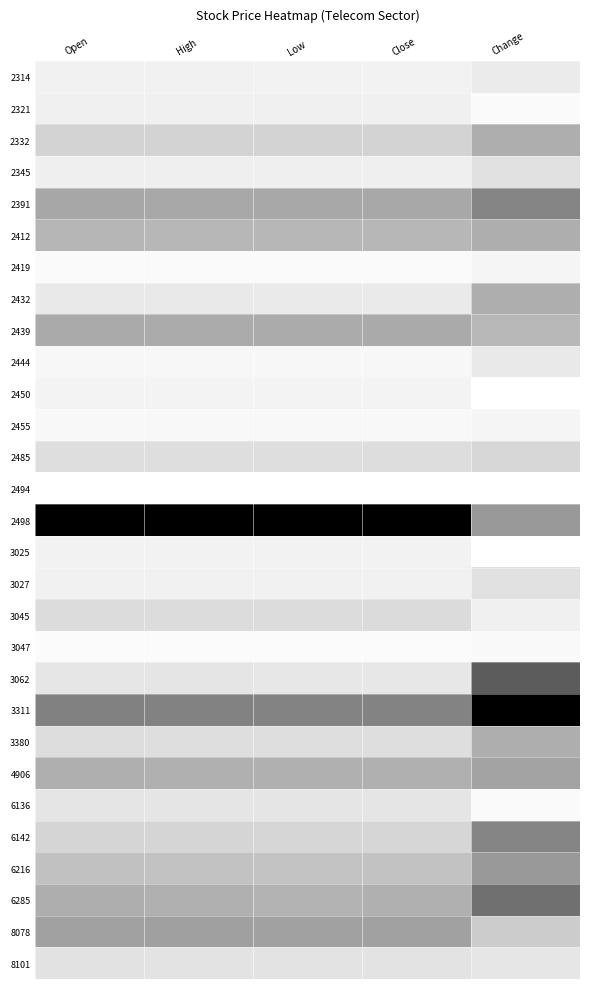

Reading left to right, extract all data points from this chart.

2314: Open=0.9	High=0.9	Low=0.9	Close=0.9	Change=0.9
2321: Open=0.9	High=0.9	Low=0.9	Close=0.9	Change=1.0
2332: Open=0.8	High=0.8	Low=0.8	Close=0.8	Change=0.7
2345: Open=0.9	High=0.9	Low=0.9	Close=0.9	Change=0.9
2391: Open=0.7	High=0.7	Low=0.7	Close=0.7	Change=0.5
2412: Open=0.7	High=0.7	Low=0.7	Close=0.7	Change=0.7
2419: Open=1.0	High=1.0	Low=1.0	Close=1.0	Change=1.0
2432: Open=0.9	High=0.9	Low=0.9	Close=0.9	Change=0.7
2439: Open=0.7	High=0.7	Low=0.7	Close=0.7	Change=0.7
2444: Open=1.0	High=1.0	Low=1.0	Close=1.0	Change=0.9
2450: Open=1.0	High=1.0	Low=1.0	Close=1.0	Change=1.0
2455: Open=1.0	High=1.0	Low=1.0	Close=1.0	Change=1.0
2485: Open=0.9	High=0.9	Low=0.9	Close=0.9	Change=0.8
2494: Open=1.0	High=1.0	Low=1.0	Close=1.0	Change=1.0
2498: Open=0.0	High=0.0	Low=0.0	Close=0.0	Change=0.6
3025: Open=0.9	High=0.9	Low=0.9	Close=0.9	Change=1.0
3027: Open=0.9	High=0.9	Low=0.9	Close=0.9	Change=0.9
3045: Open=0.9	High=0.9	Low=0.9	Close=0.9	Change=0.9
3047: Open=1.0	High=1.0	Low=1.0	Close=1.0	Change=1.0
3062: Open=0.9	High=0.9	Low=0.9	Close=0.9	Change=0.4
3311: Open=0.5	High=0.5	Low=0.5	Close=0.5	Change=0.0
3380: Open=0.9	High=0.9	Low=0.9	Close=0.9	Change=0.7
4906: Open=0.7	High=0.7	Low=0.7	Close=0.7	Change=0.6
6136: Open=0.9	High=0.9	Low=0.9	Close=0.9	Change=1.0
6142: Open=0.8	High=0.8	Low=0.8	Close=0.8	Change=0.5
6216: Open=0.8	High=0.8	Low=0.8	Close=0.8	Change=0.6
6285: Open=0.7	High=0.7	Low=0.7	Close=0.7	Change=0.4
8078: Open=0.6	High=0.6	Low=0.6	Close=0.6	Change=0.8
8101: Open=0.9	High=0.9	Low=0.9	Close=0.9	Change=0.9